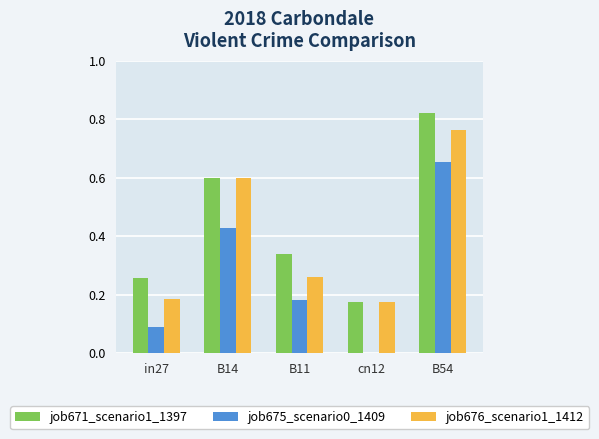

Between in27 and B14, which series saw the biggest shift?

job676_scenario1_1412